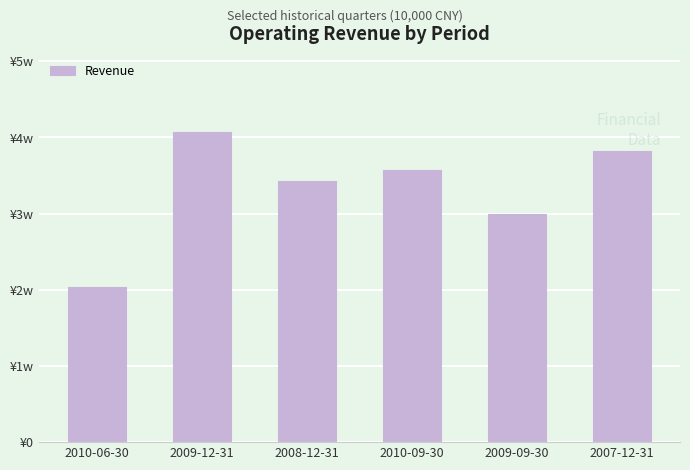

What is the maximum value shown in the chart?

40759